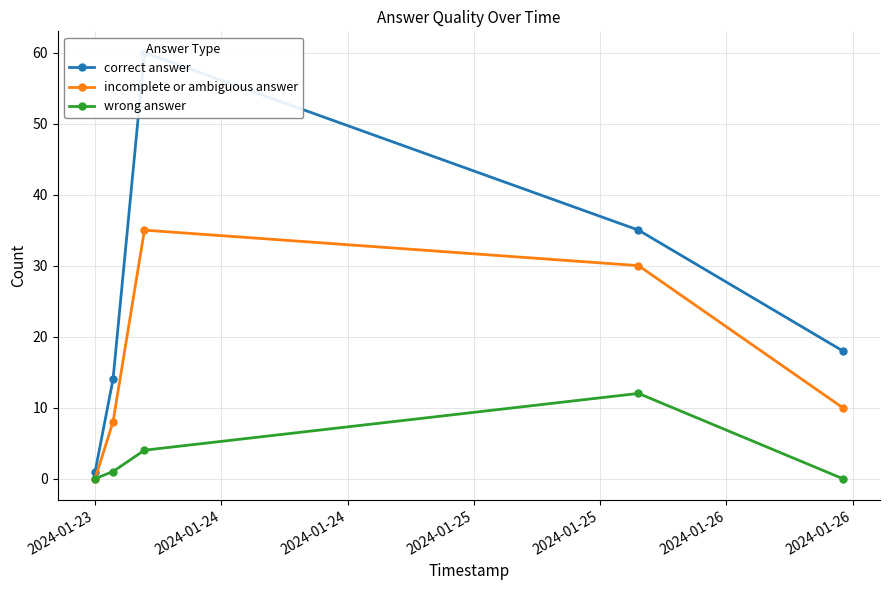

Rank the series by their maximum value, from highest to lowest.

correct answer, incomplete or ambiguous answer, wrong answer